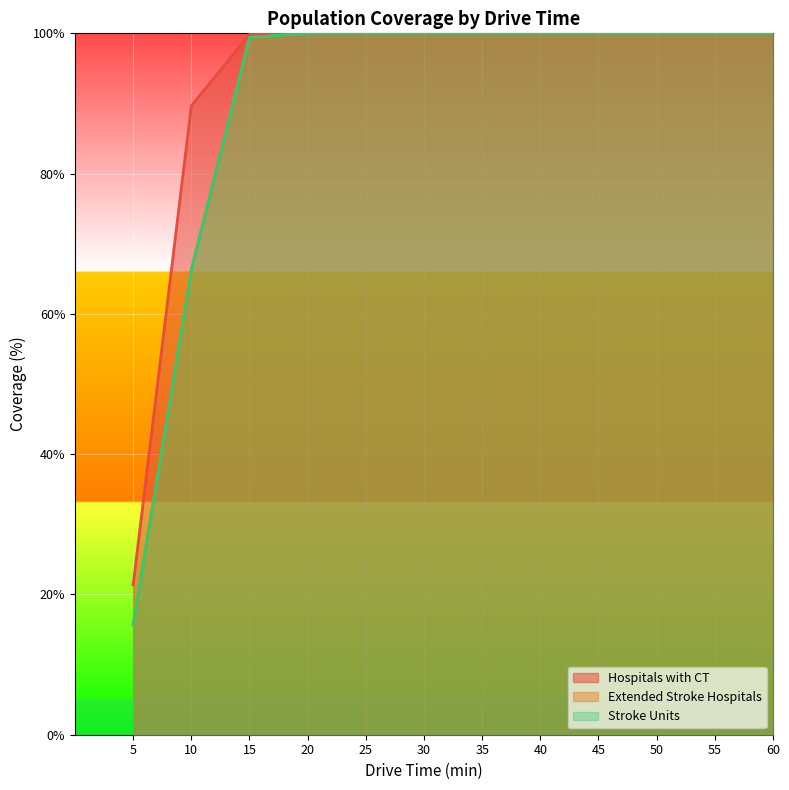

At which label does Extended Stroke Hospitals reach its minimum?

5